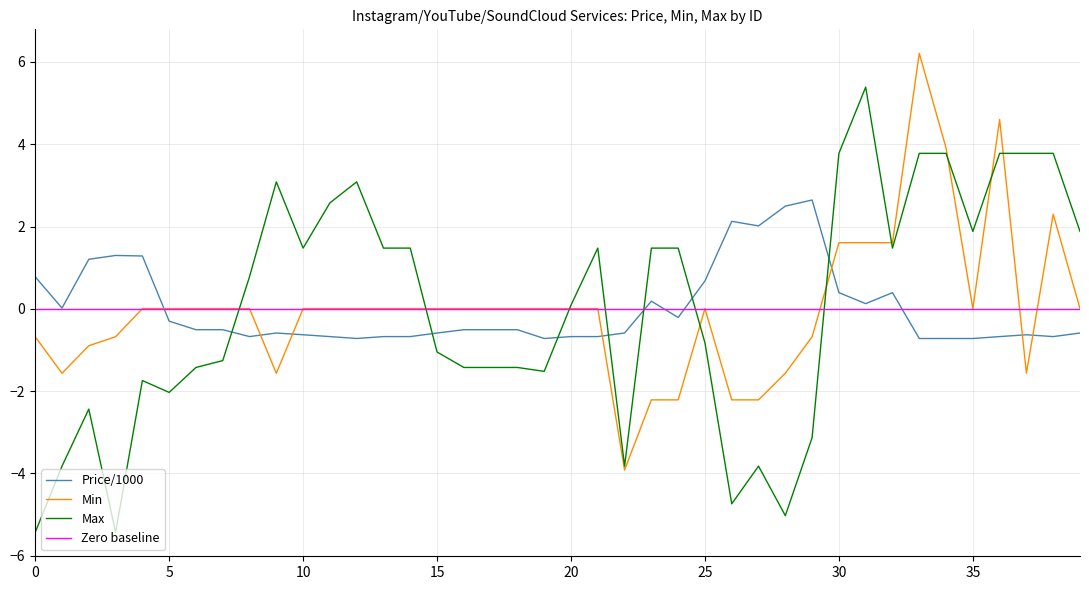

What are all the series names shown in the legend?

Price/1000, Min, Max, Zero baseline